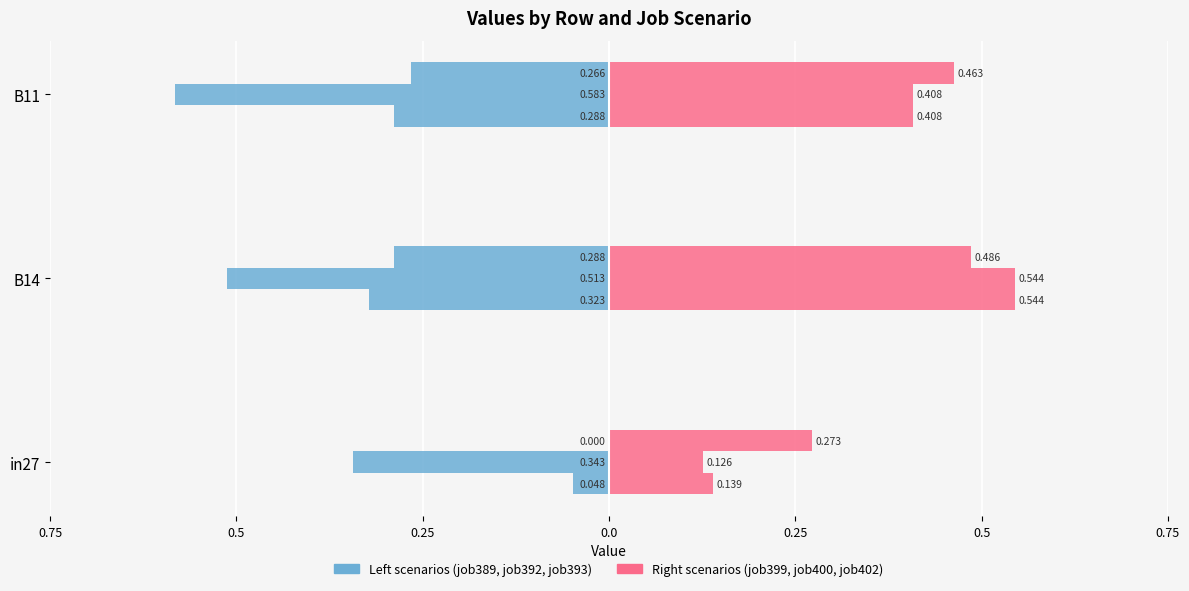

What is the difference between the maximum and minimum values in the job399_scenario1_780 series?

0.4